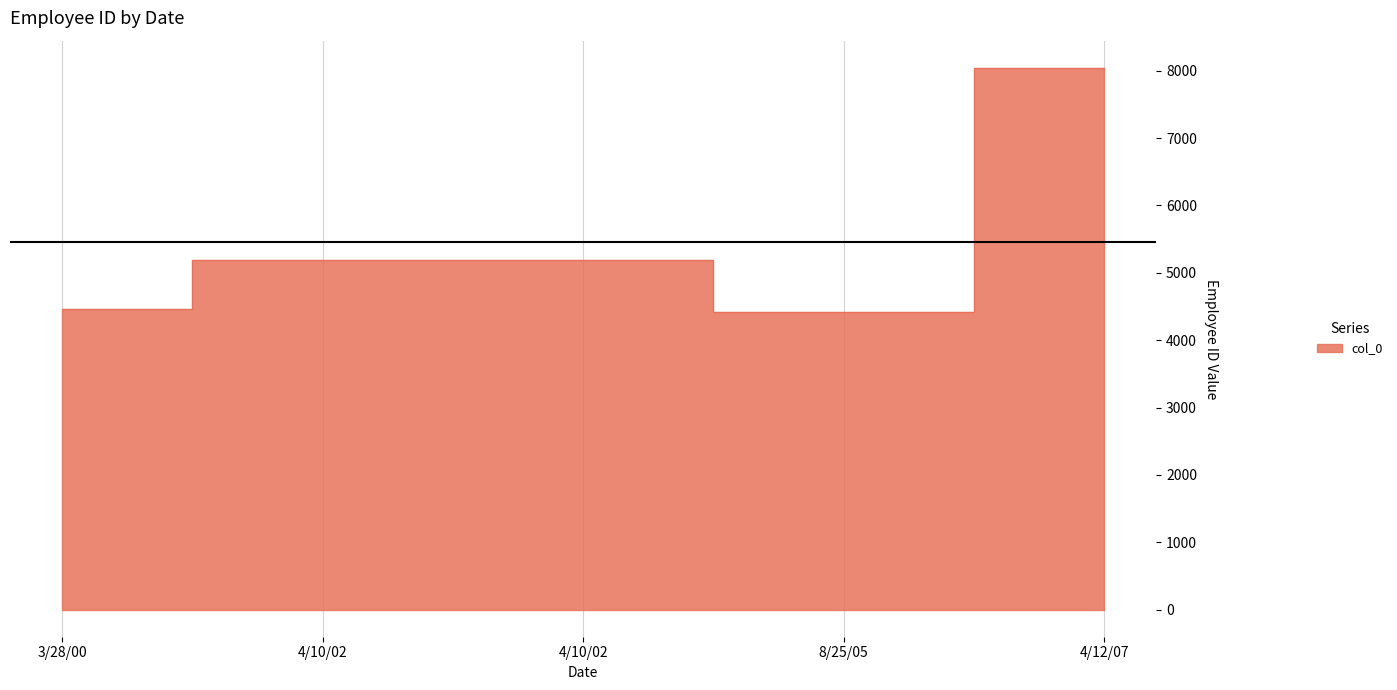

At which category does the chart reach its minimum across all series?

8/25/05